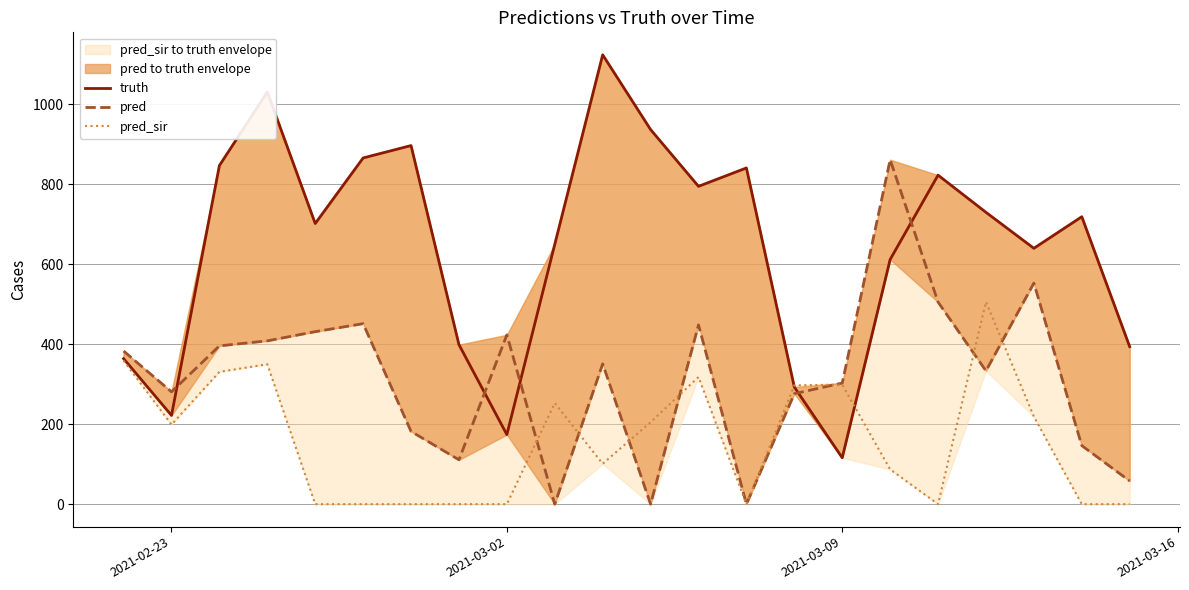

Which series has the widest spread of values?

truth